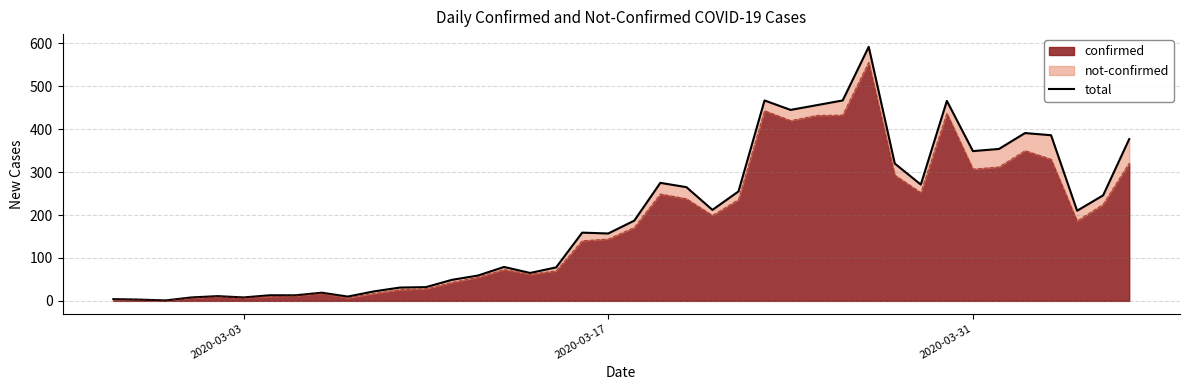

What is the highest value of the confirmed series?

556